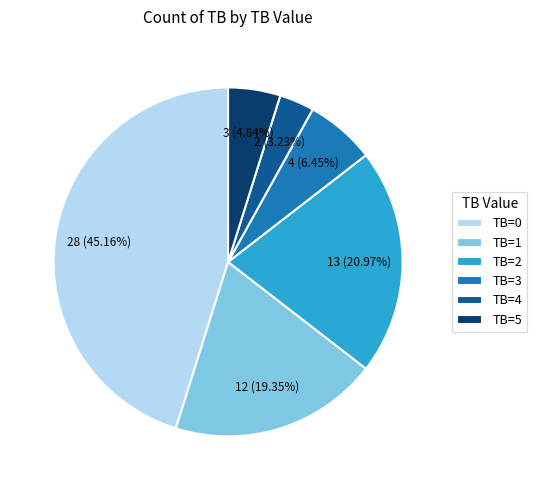

To the nearest percent, what is the difference between the TB=1 and TB=3 slice percentages?

13%